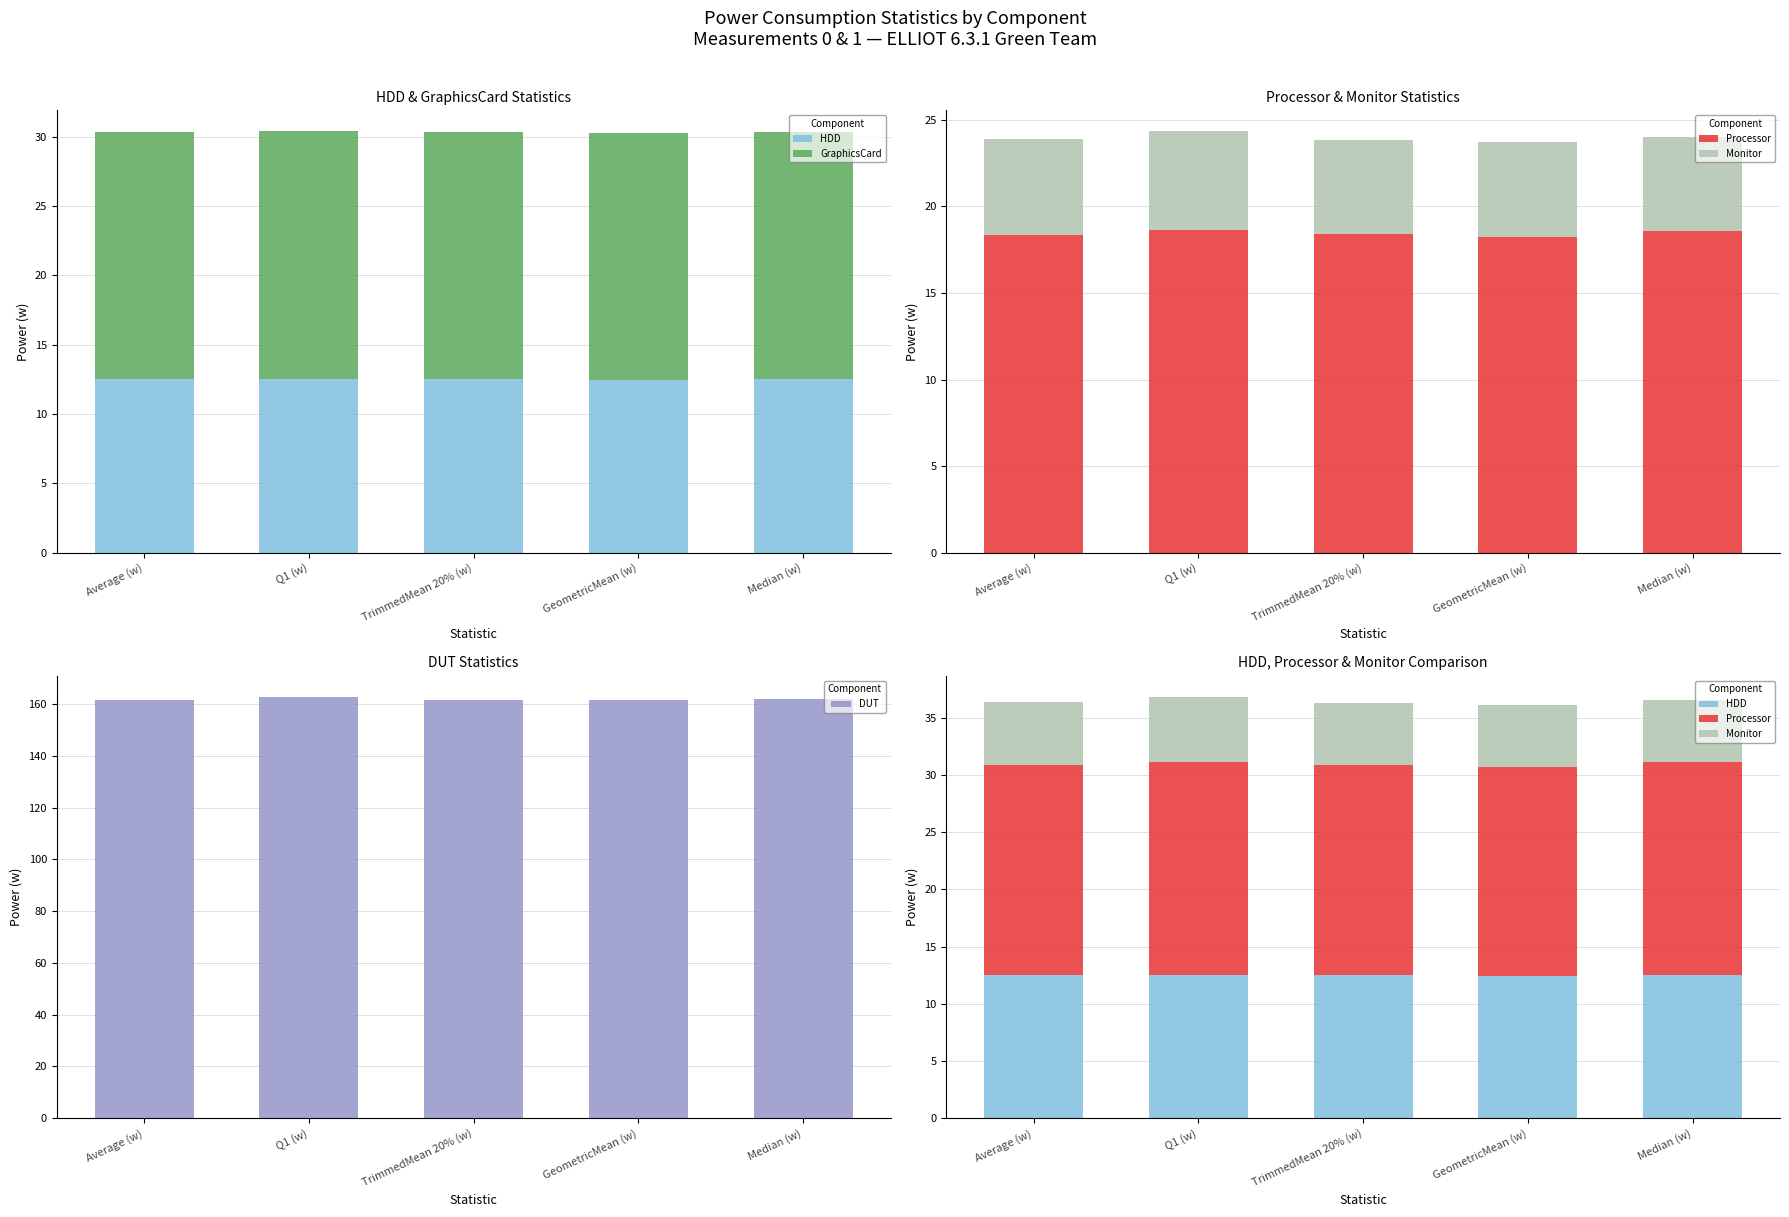

What are all the series names shown in the legend?

HDD, GraphicsCard, Processor, Monitor, DUT